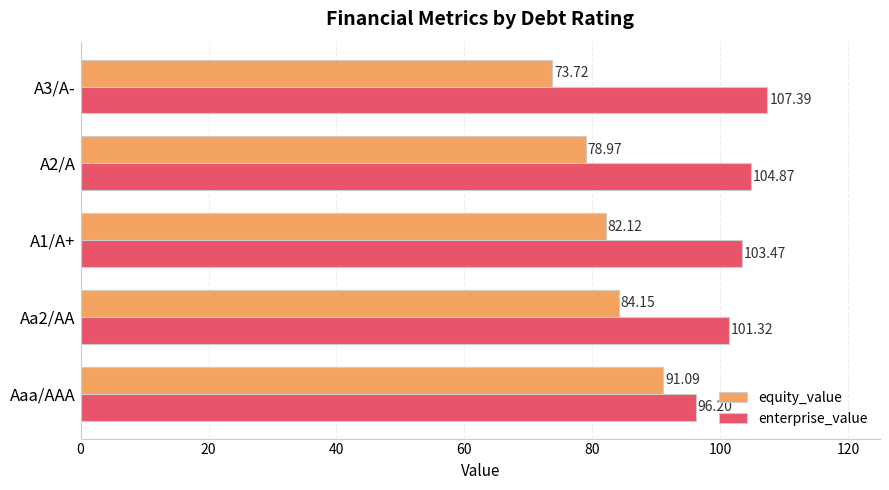

At how many categories does at least one series exceed 87?

5